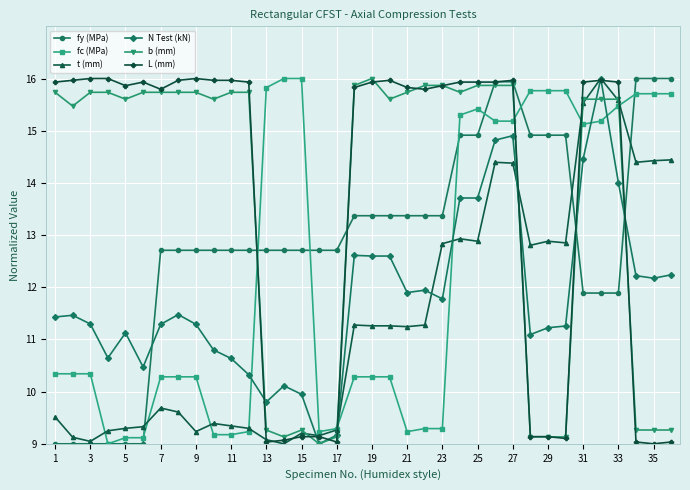

What is the sum of all t (mm) values?

410.5